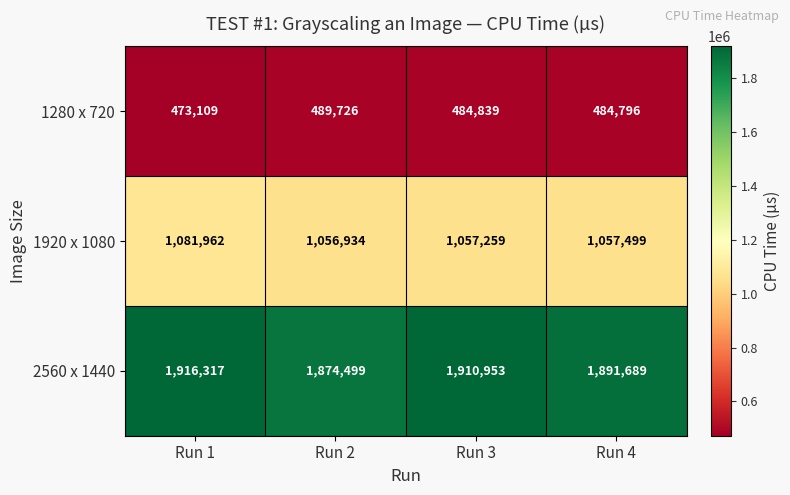

Between Run 1 and Run 2, which series saw the biggest shift?

2560 x 1440